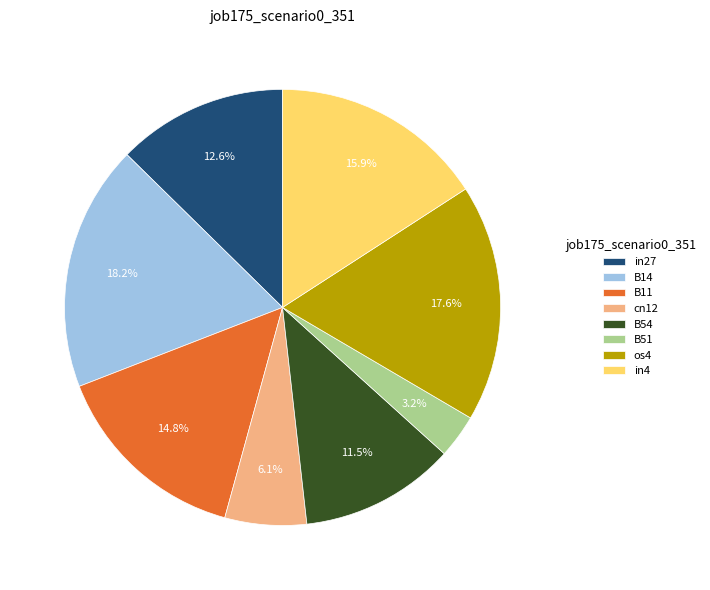

What portion of the pie excludes in27?

87.4%